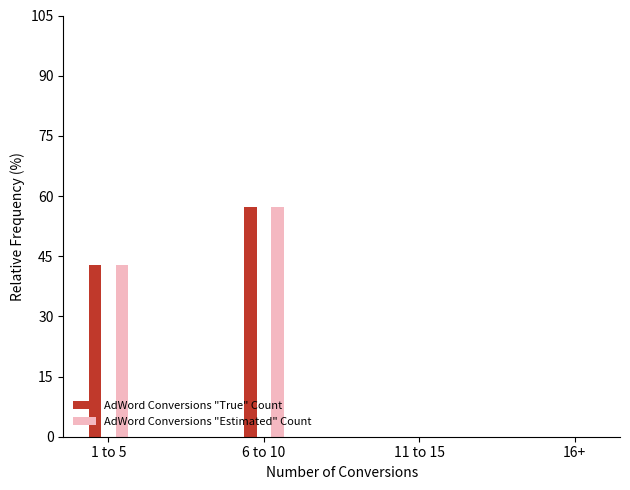

What is the approximate value of AdWord Conversions "Estimated" Count at 1 to 5?

42.7